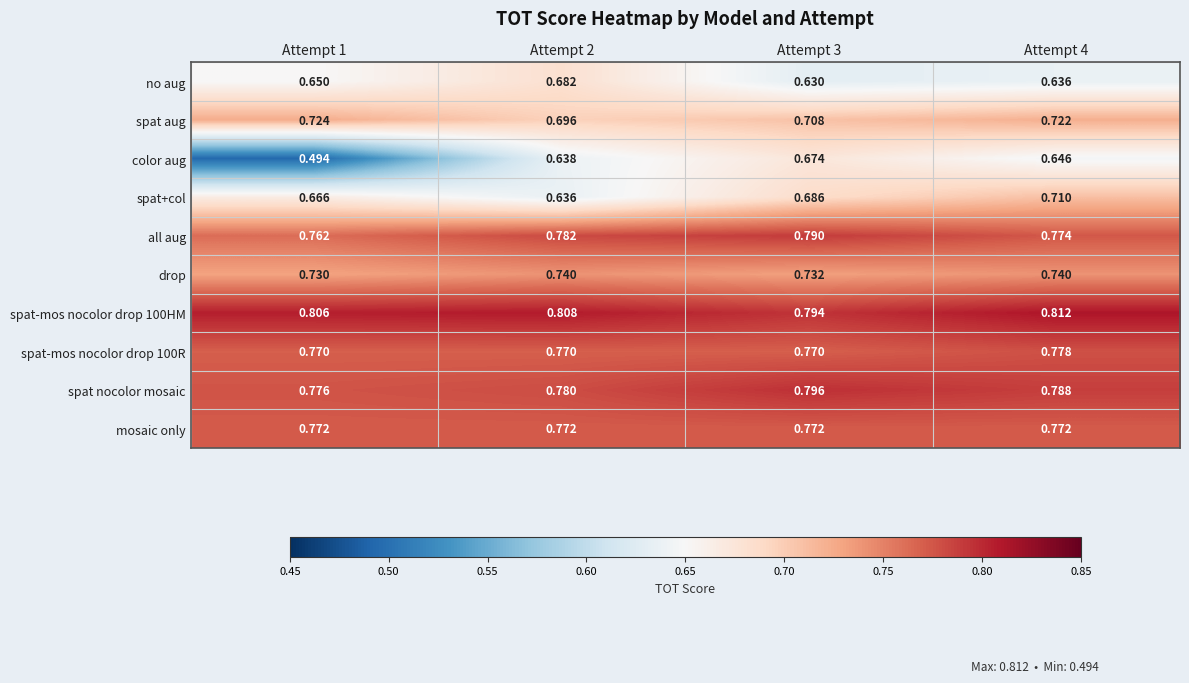

Is the value of no aug at Attempt 2 greater than the value of spat aug at Attempt 2?

No